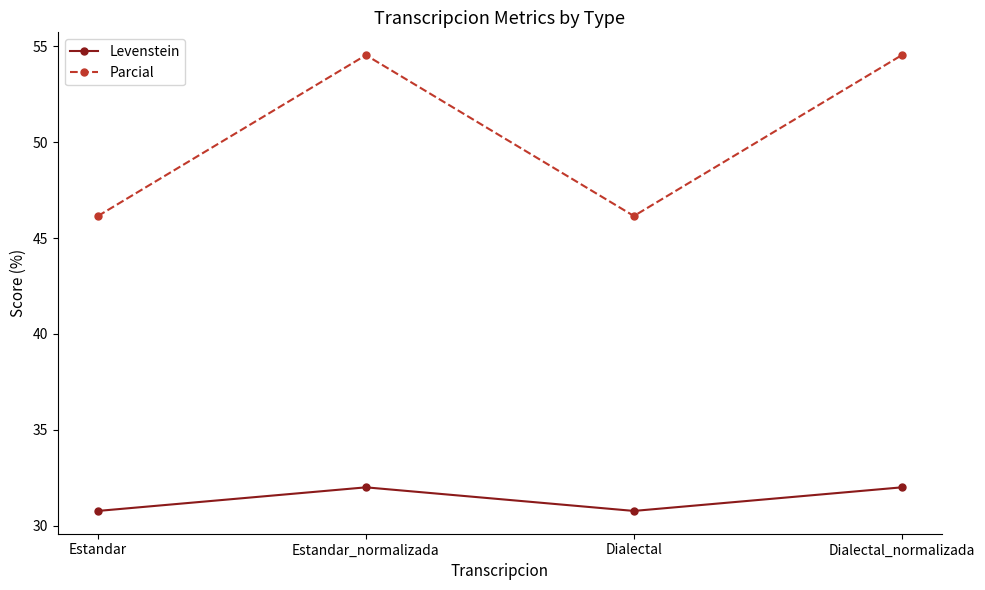

What is the label of the 1st point from the left?

Estandar